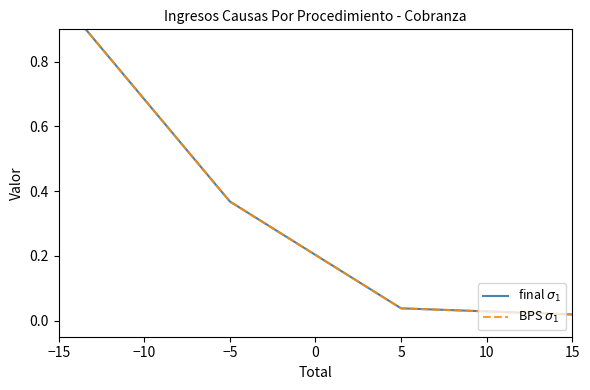

True or false: BPS $\sigma_1$ has more than 2 interior local peaks.

False